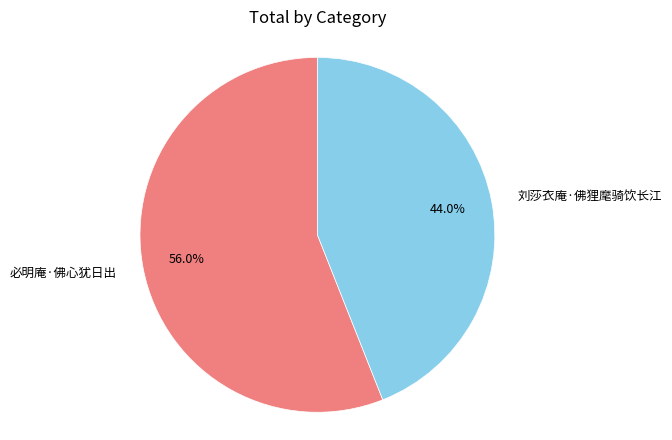

Which slice is the smallest?

刘莎衣庵·佛狸麾骑饮长江